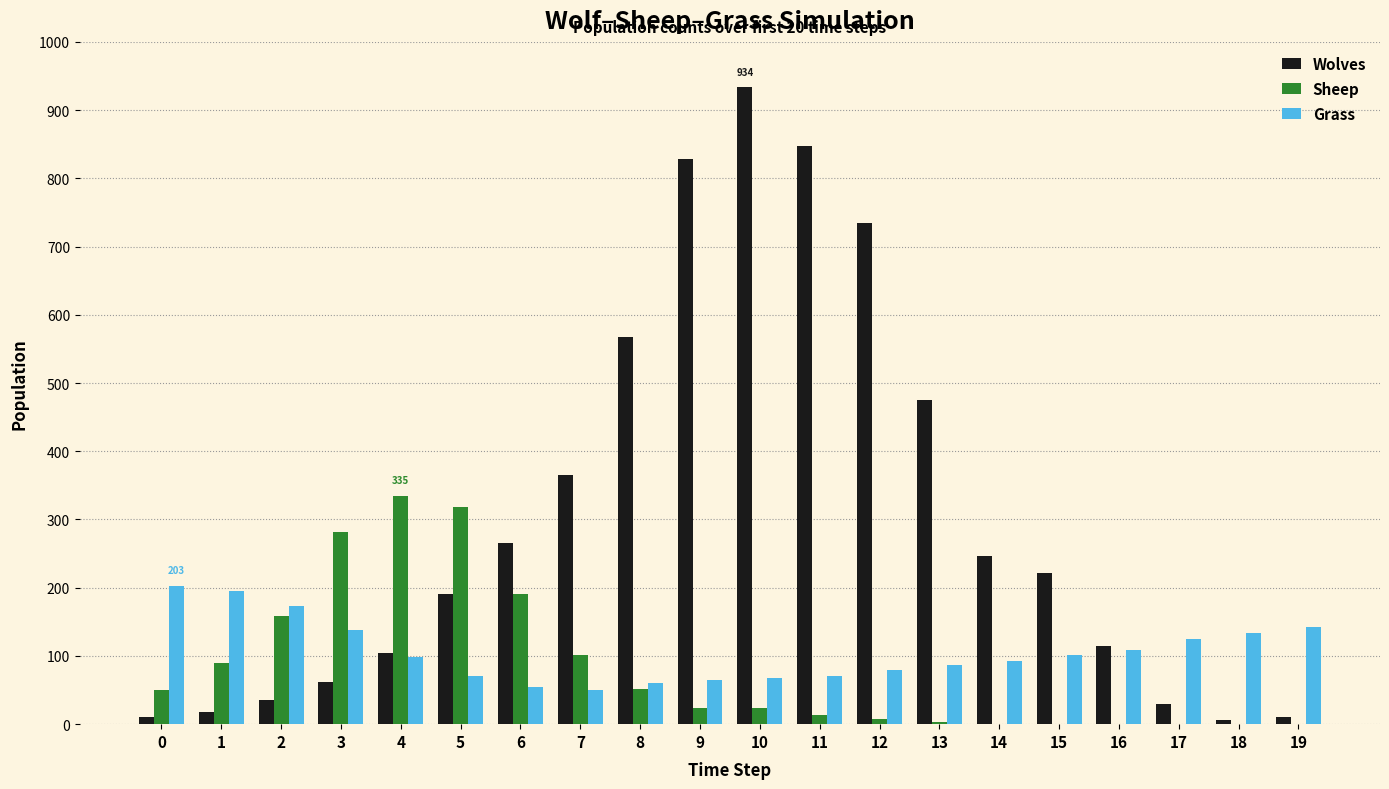

How many data points does each series have?

20